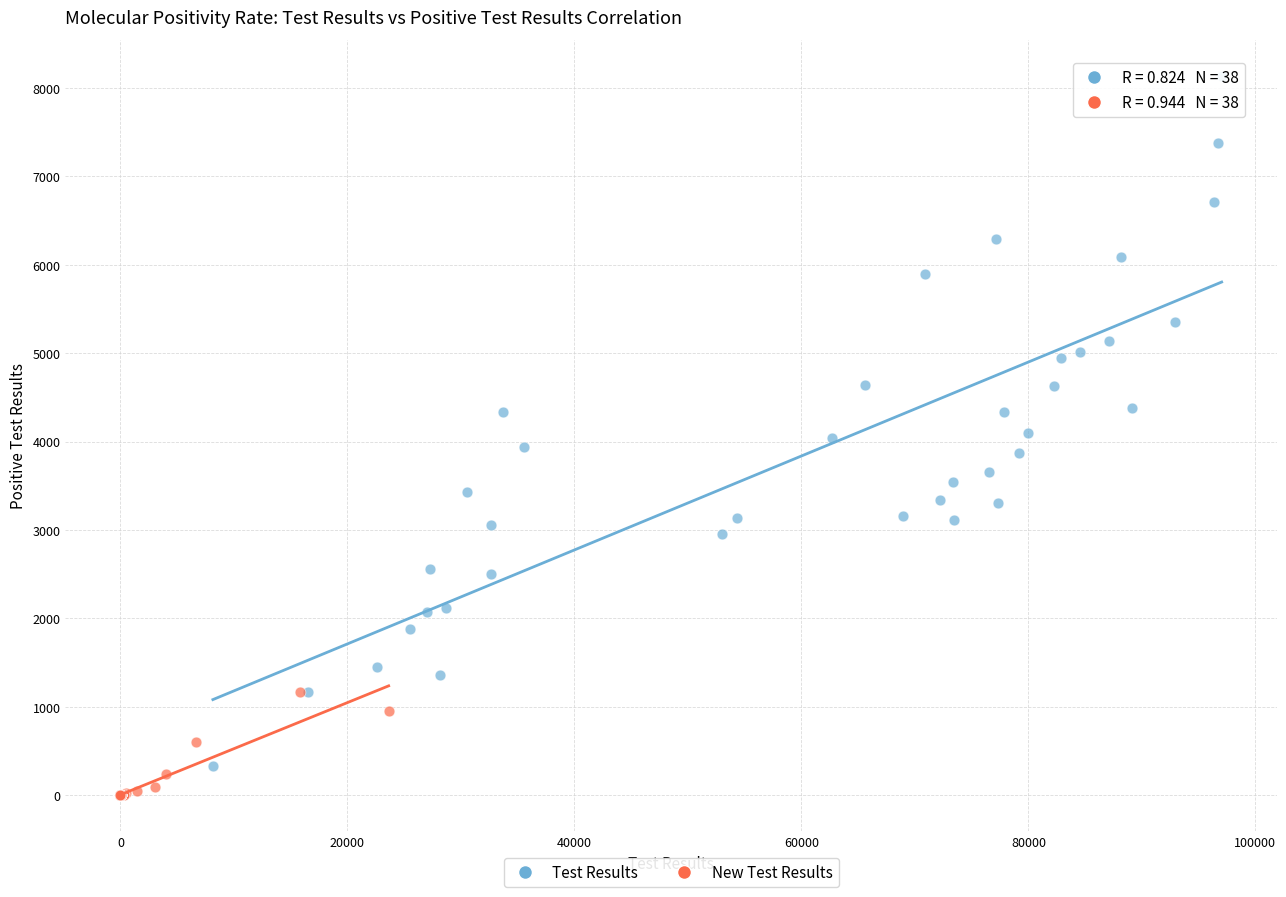

Which series reaches the maximum Y coordinate?

Test Results